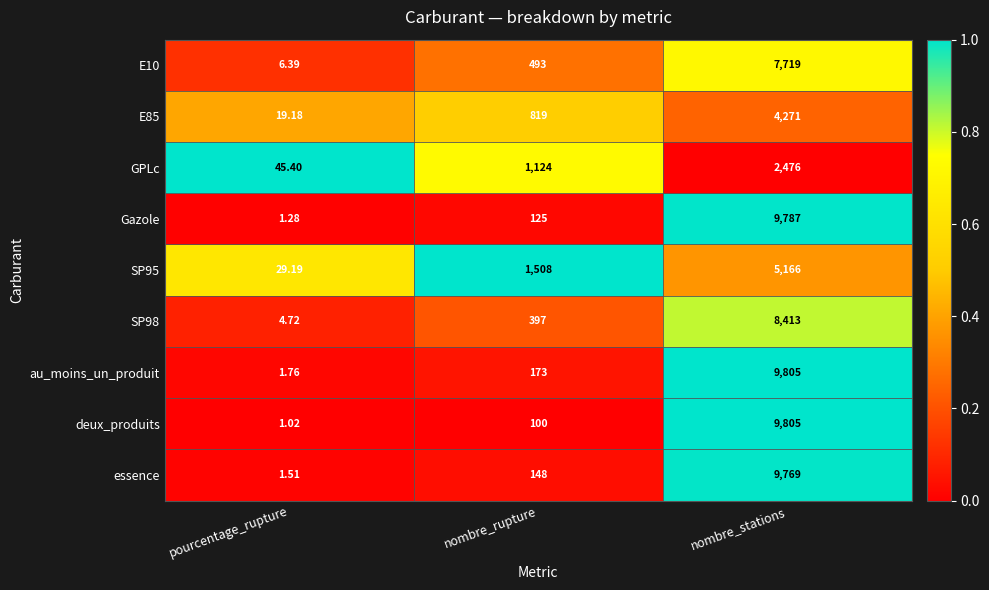

Which label corresponds to the smallest value in the chart?

pourcentage_rupture